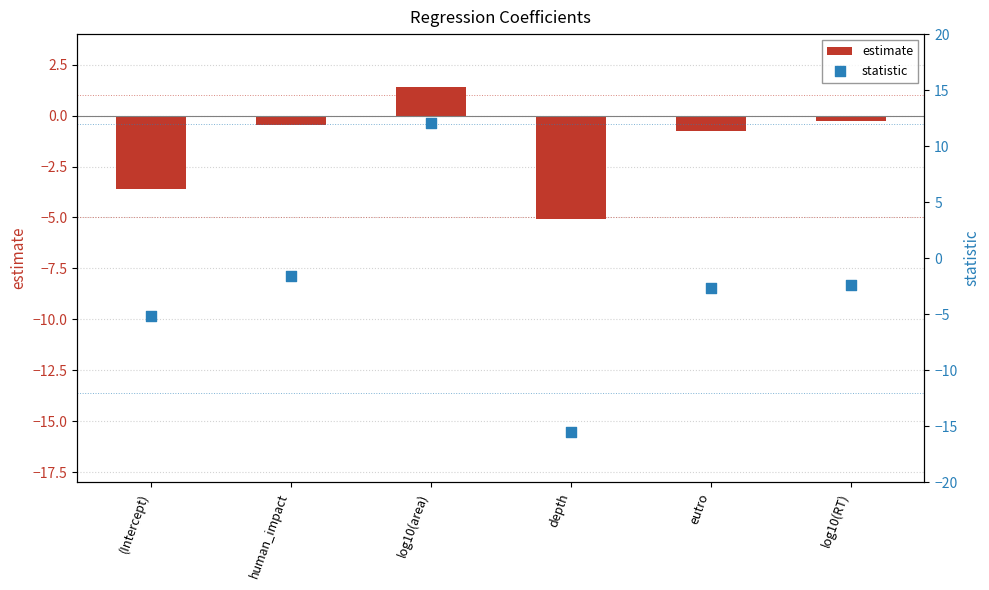

Which series reaches the maximum Y coordinate?

statistic